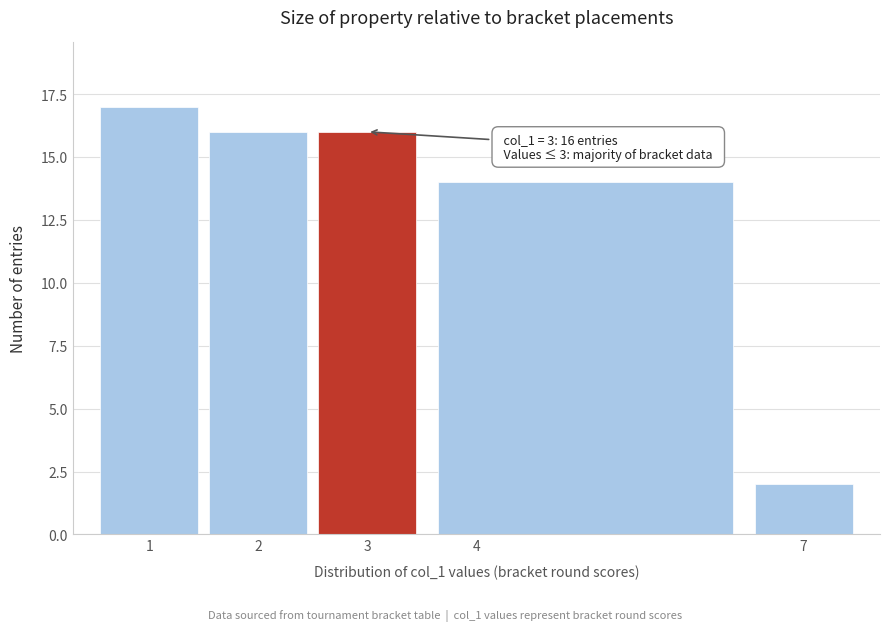

Over which range of the x-axis is the bar tallest?

0.5 to 1.5